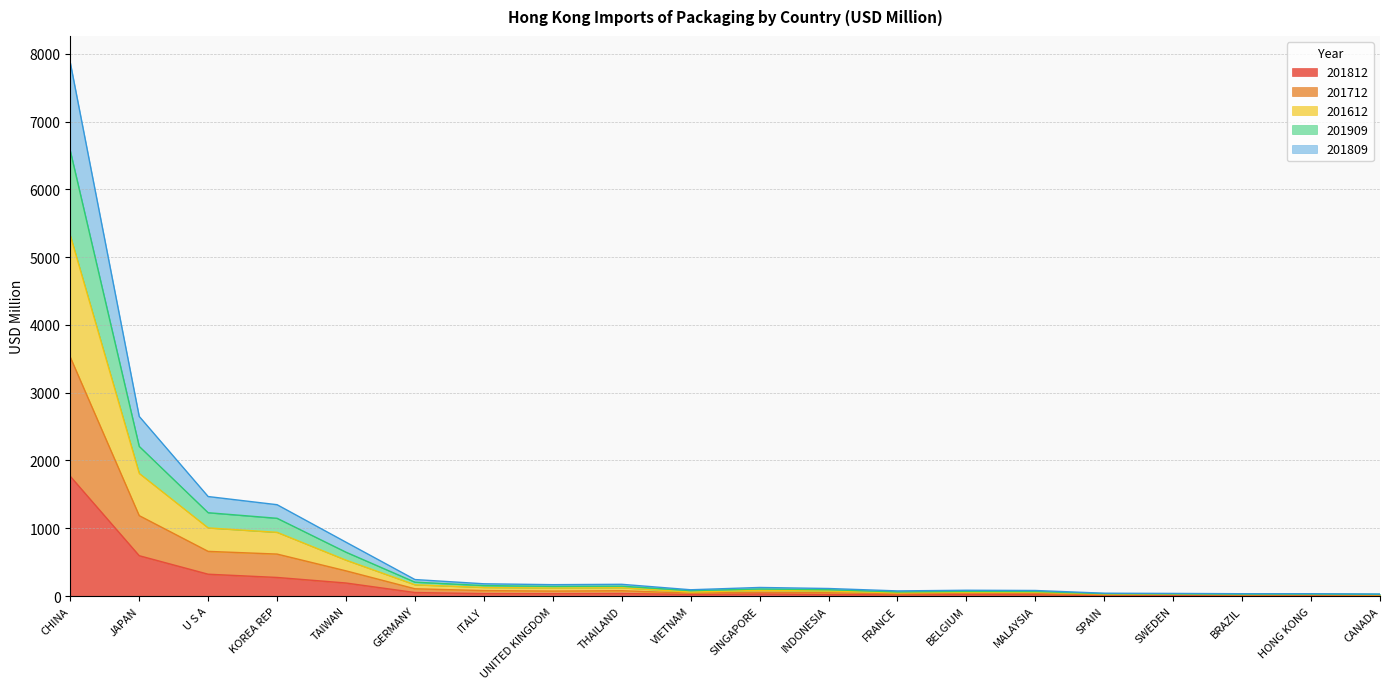

At which category is the sum across all series the highest?

CHINA